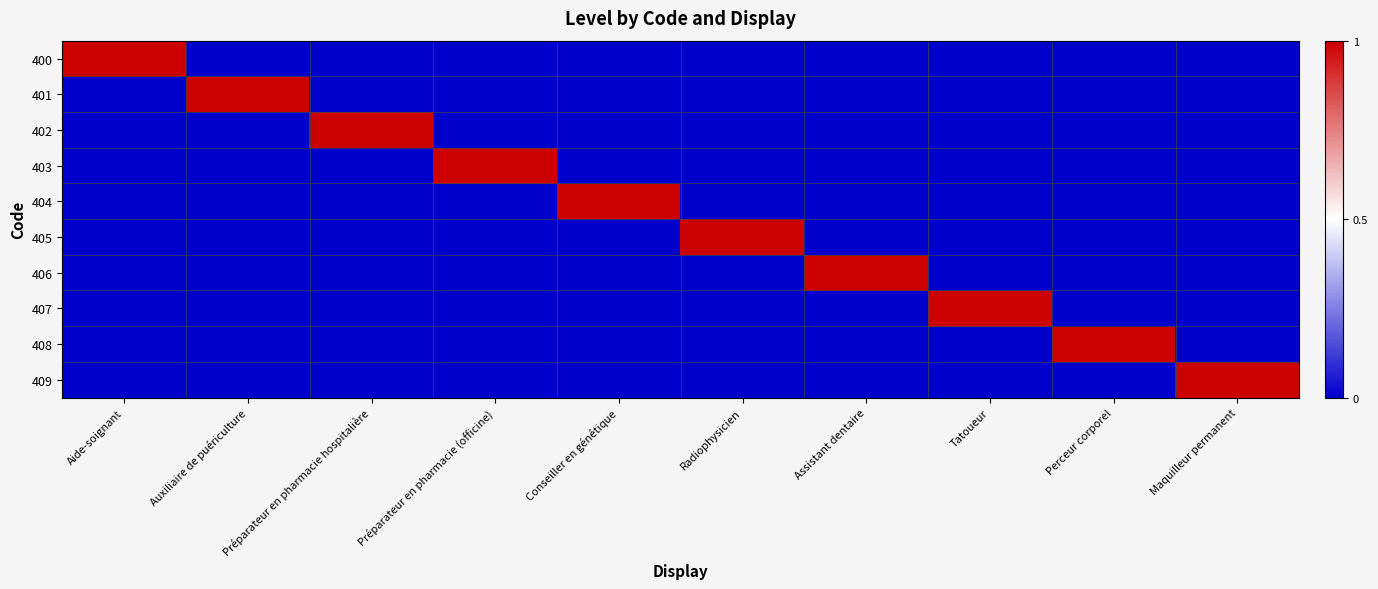

At which category is the sum across all series the highest?

Aide-soignant